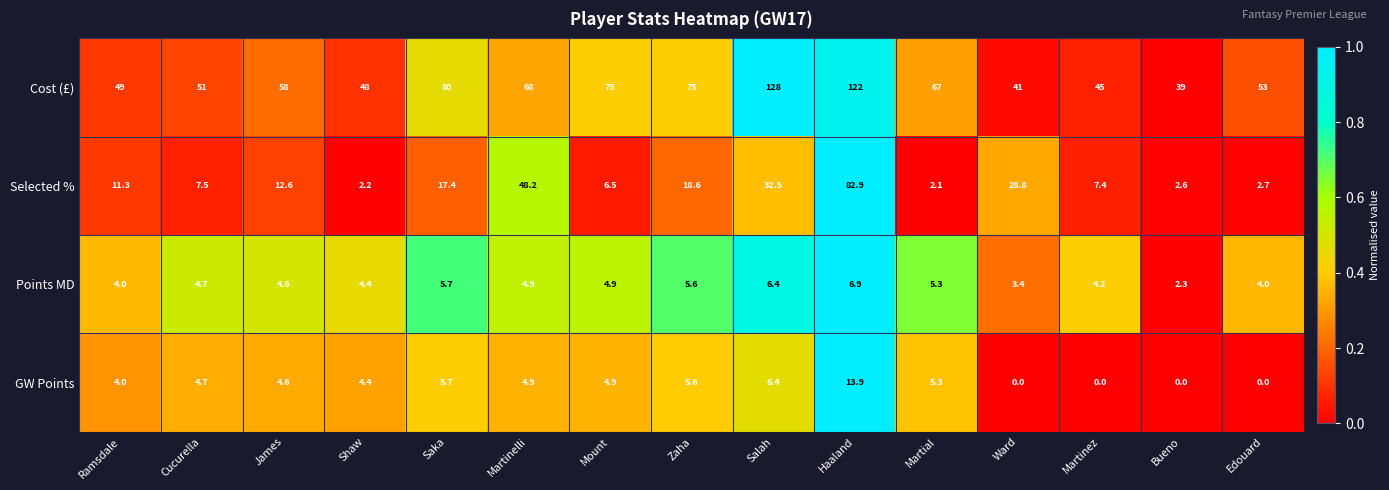

Which series changed the most between Salah and Haaland?

Selected %